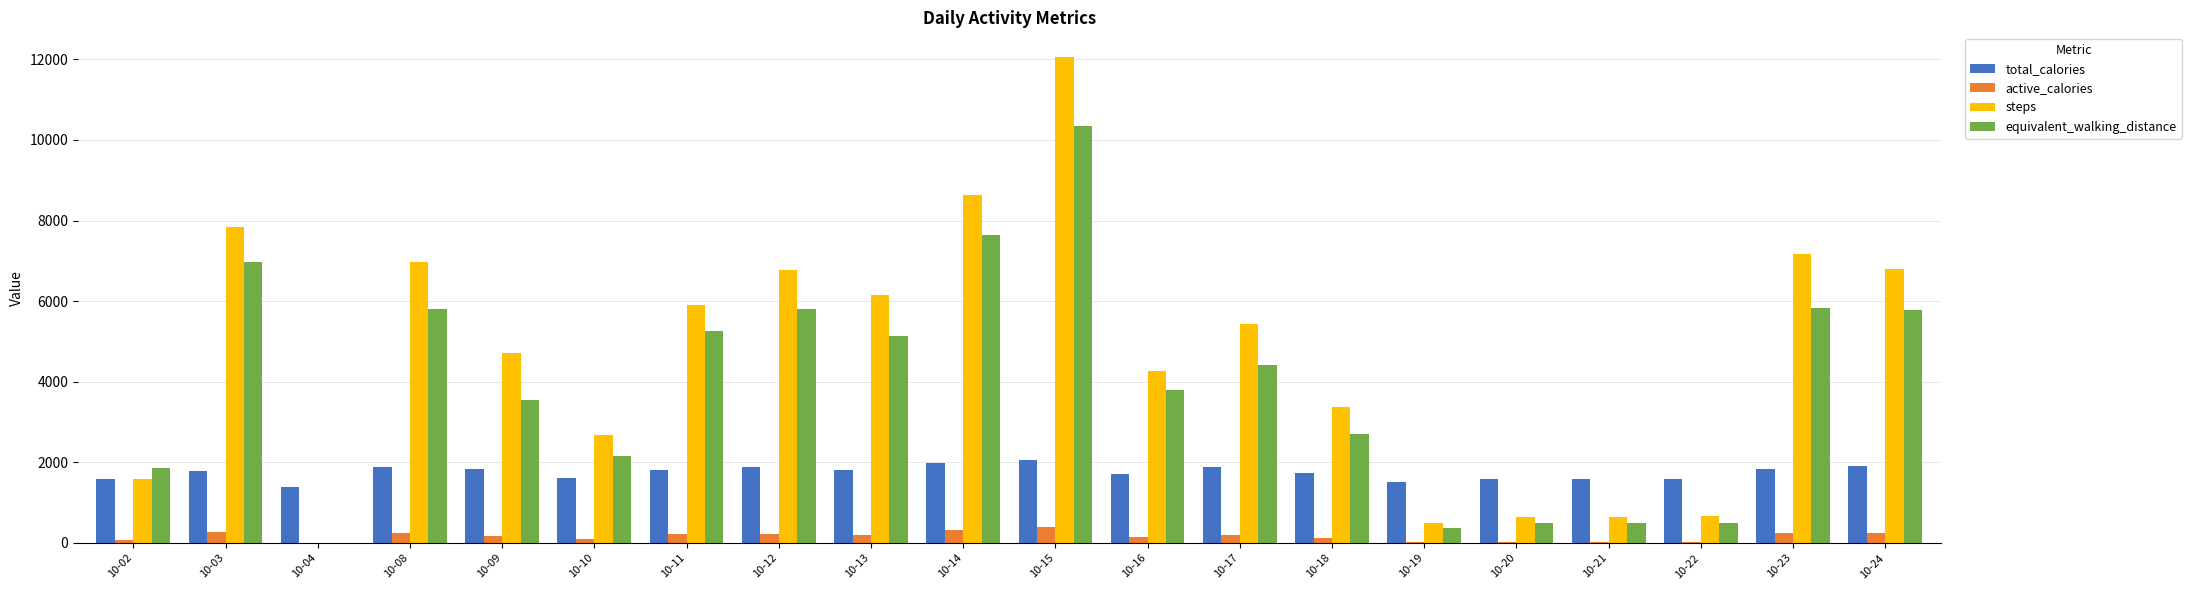

Is the value of total_calories at 10-20 greater than the value of active_calories at 10-03?

Yes